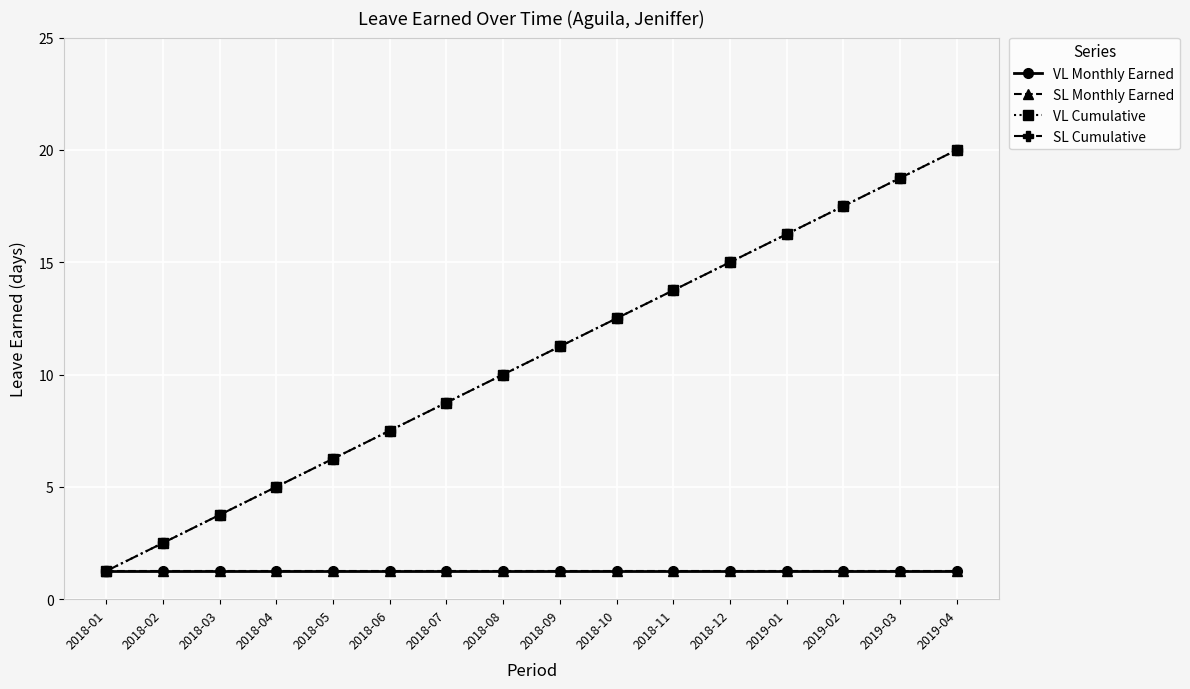

Does the chart have visible grid lines?

Yes